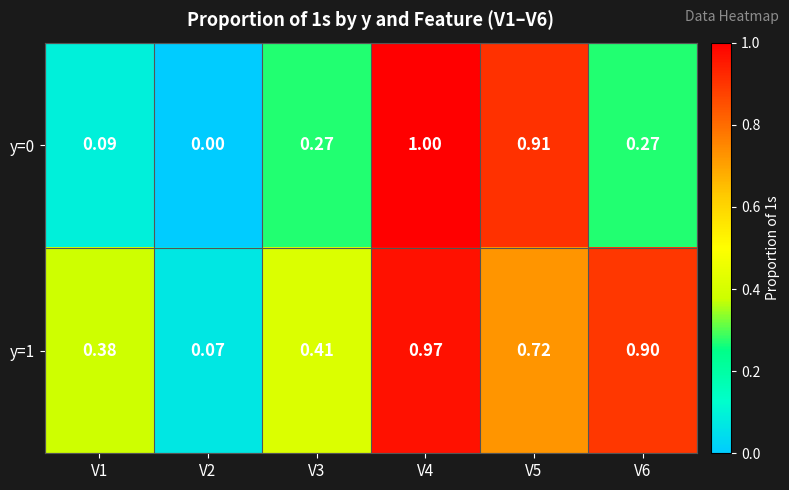

Is the value of y=0 at V1 greater than the value of y=1 at V5?

No